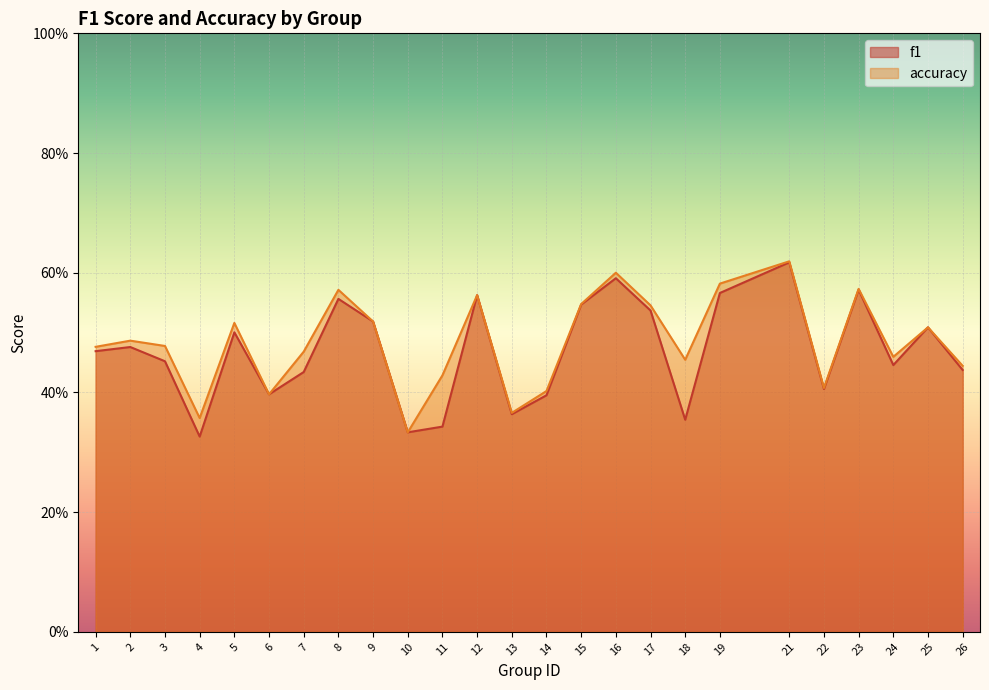

The accuracy series shows 0.6 at 12. True or false?

True